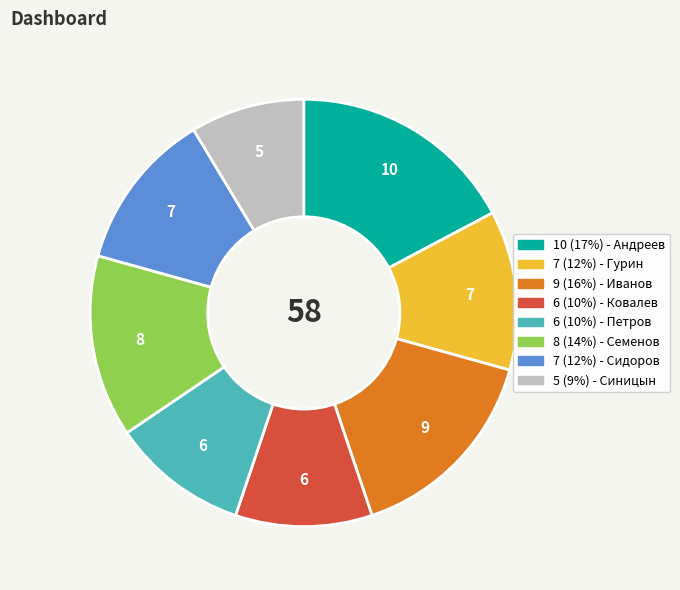

Does any single category account for the majority?

No